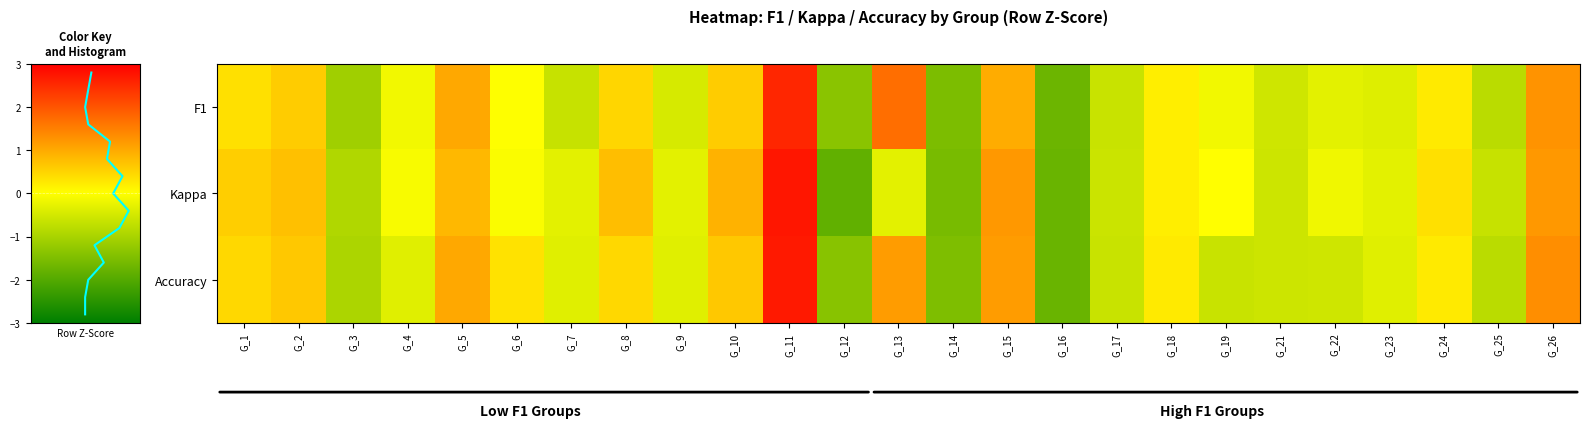

How many values in Accuracy are above zero?

12